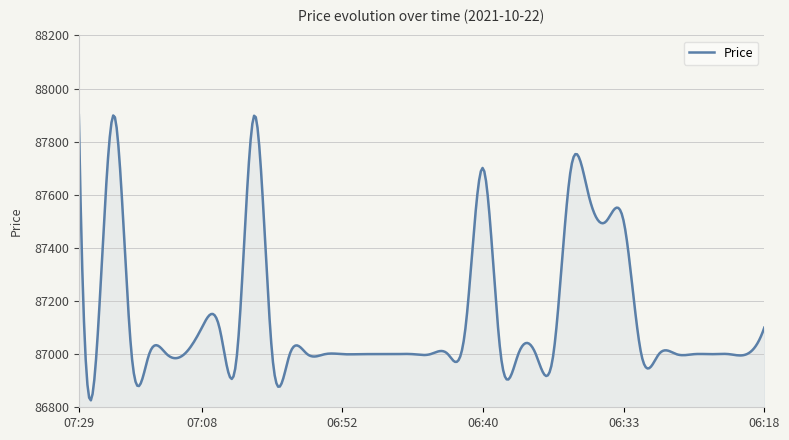

What is the maximum value shown in the chart?

87900.0